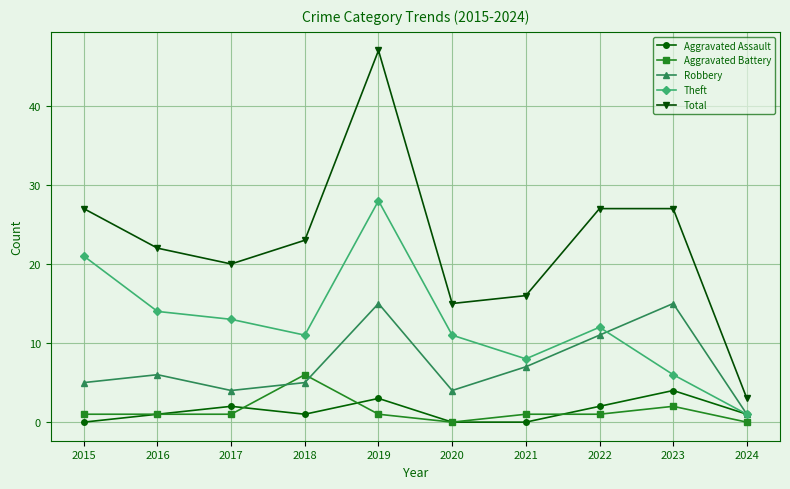

At which category is the sum across all series the highest?

2019